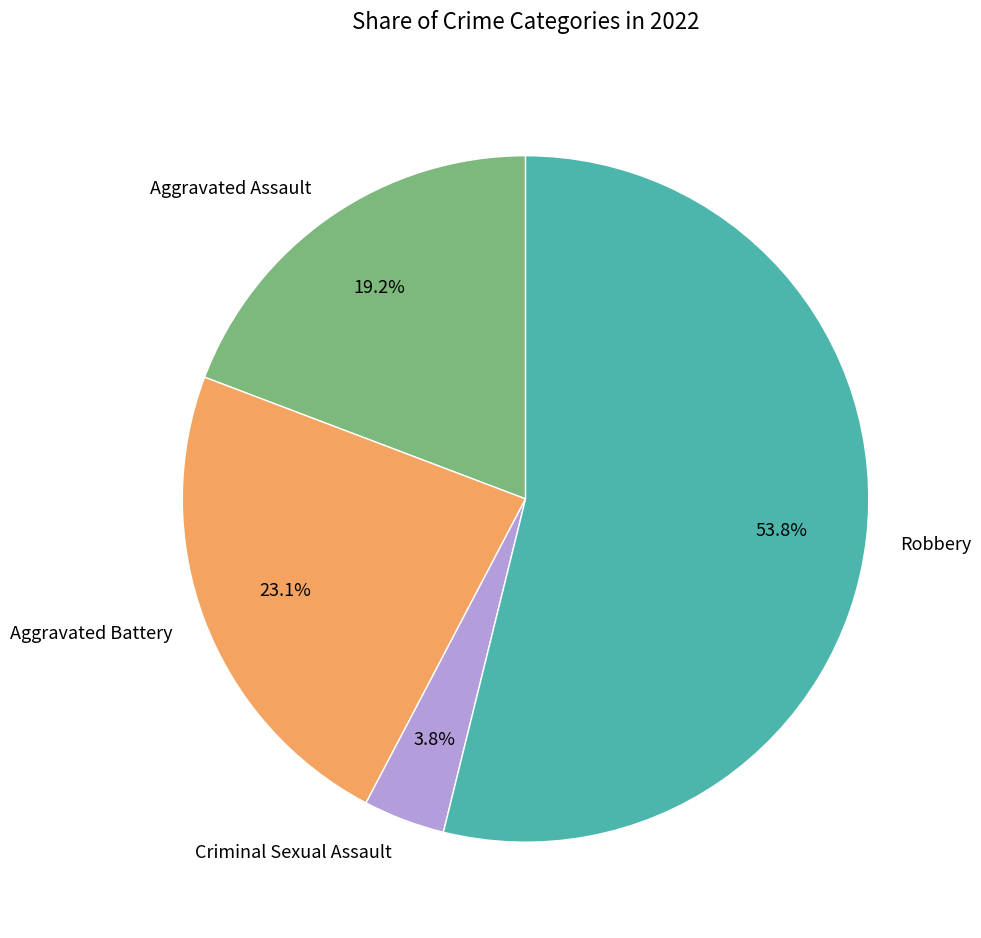

Is it true that Aggravated Battery is 23% of the pie?

True